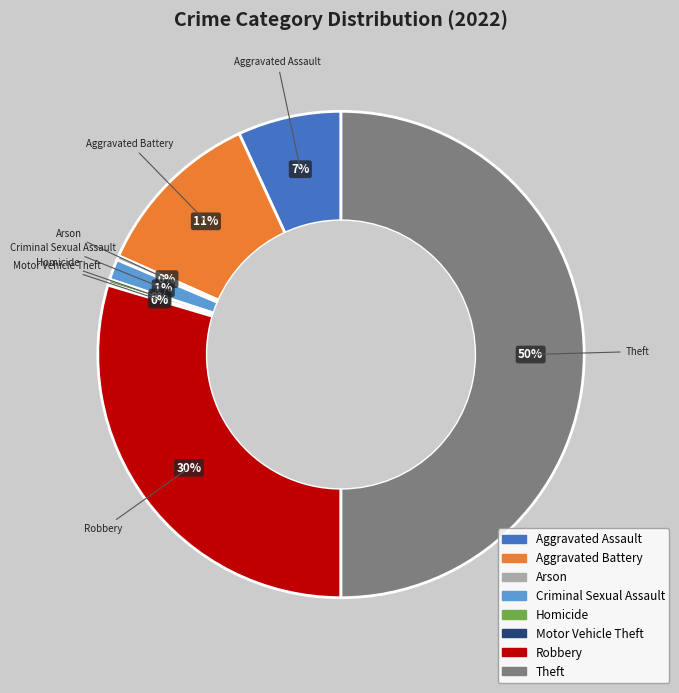

To the nearest percent, what is the average slice percentage?

12%